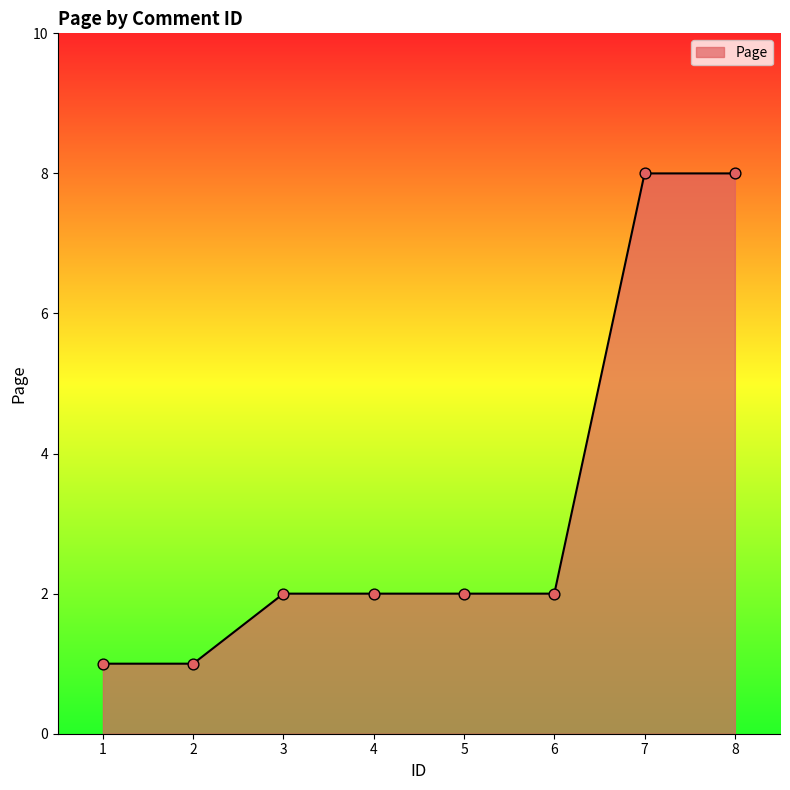

What is the change in value from 2 to 7?

+7